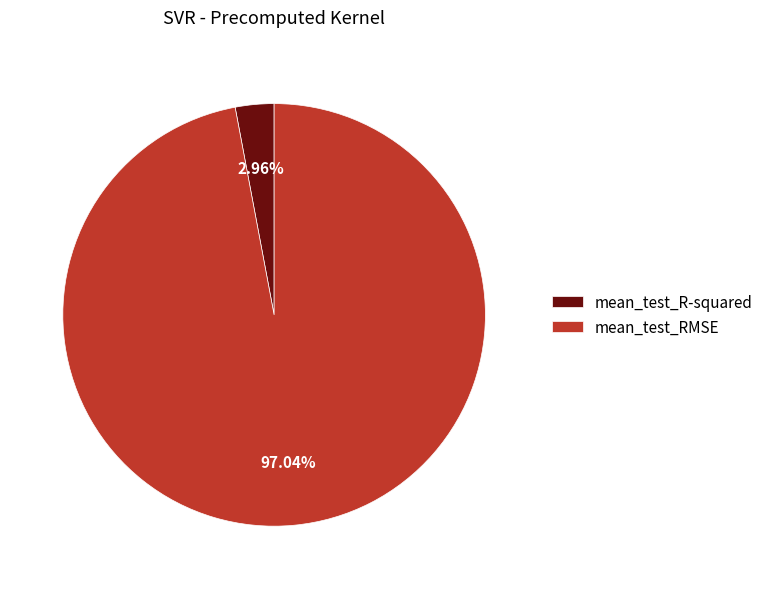

Is there any slice that represents more than half of the pie?

Yes